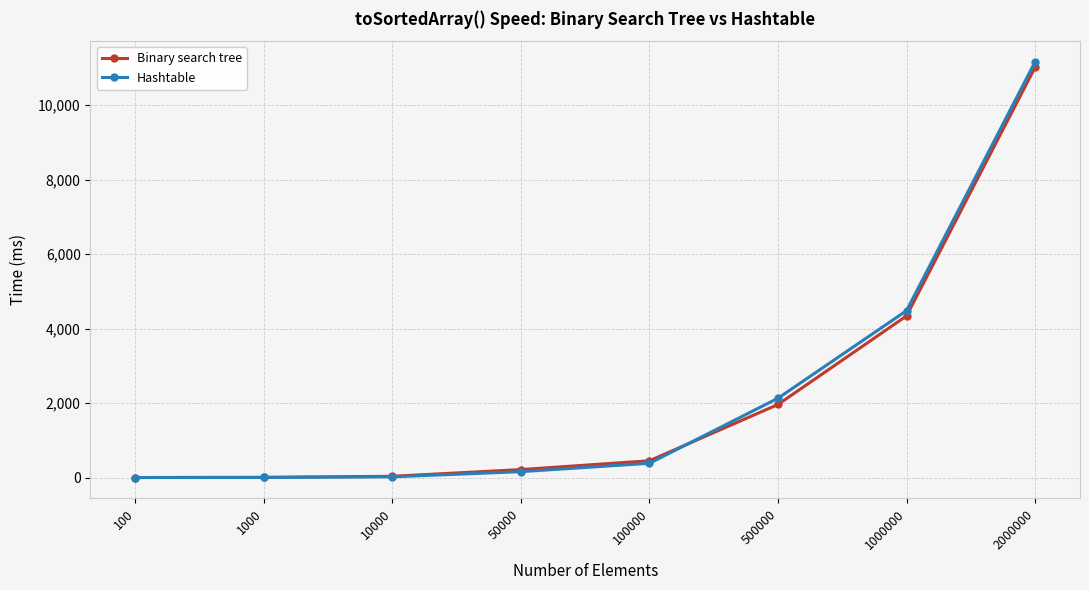

Where is Hashtable nearest to the value 5580?

1000000